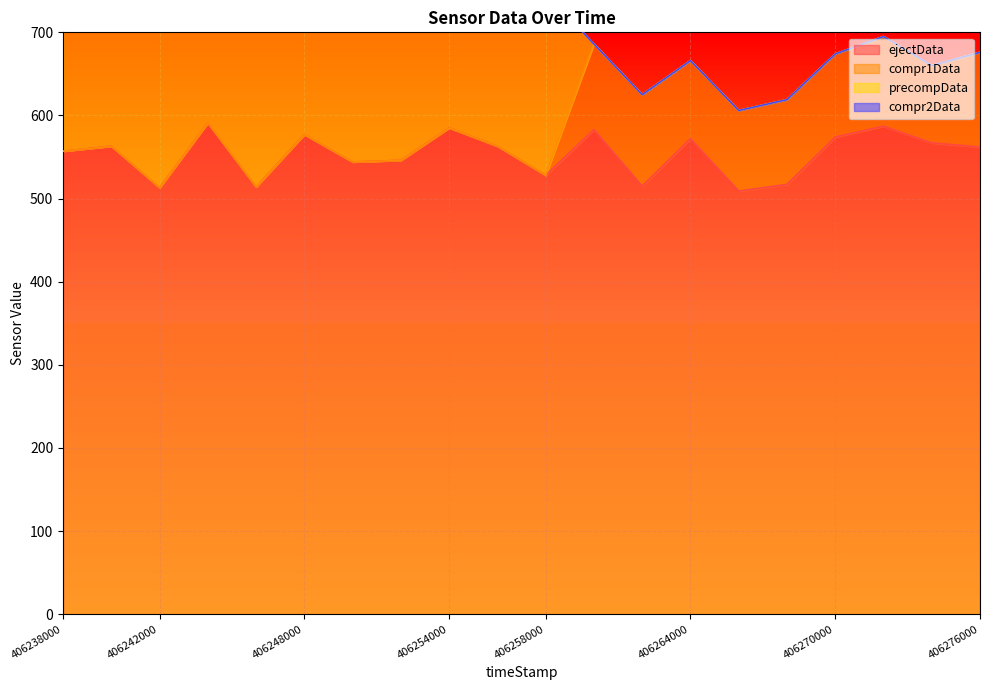

Which series has the widest spread of values?

precompData